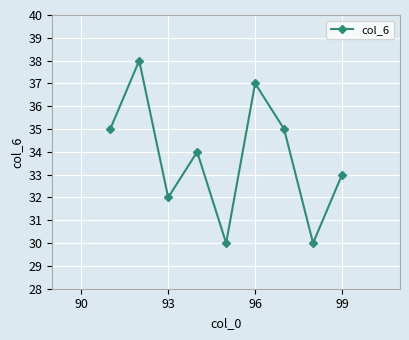

What is the difference between the maximum and second lowest values?

8